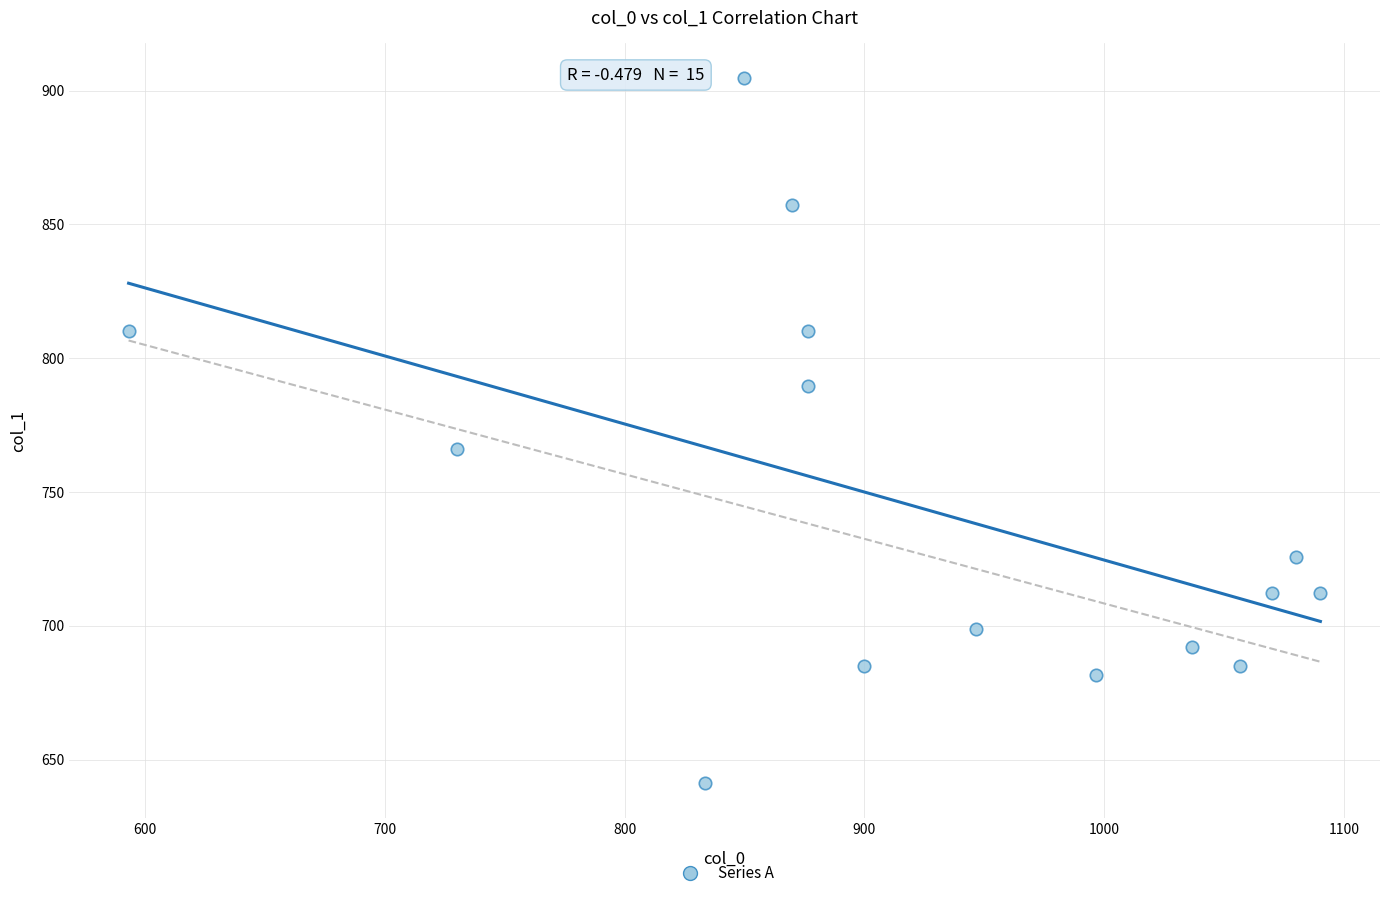

What Y value in the scatter plot is closest to 772?

766.1